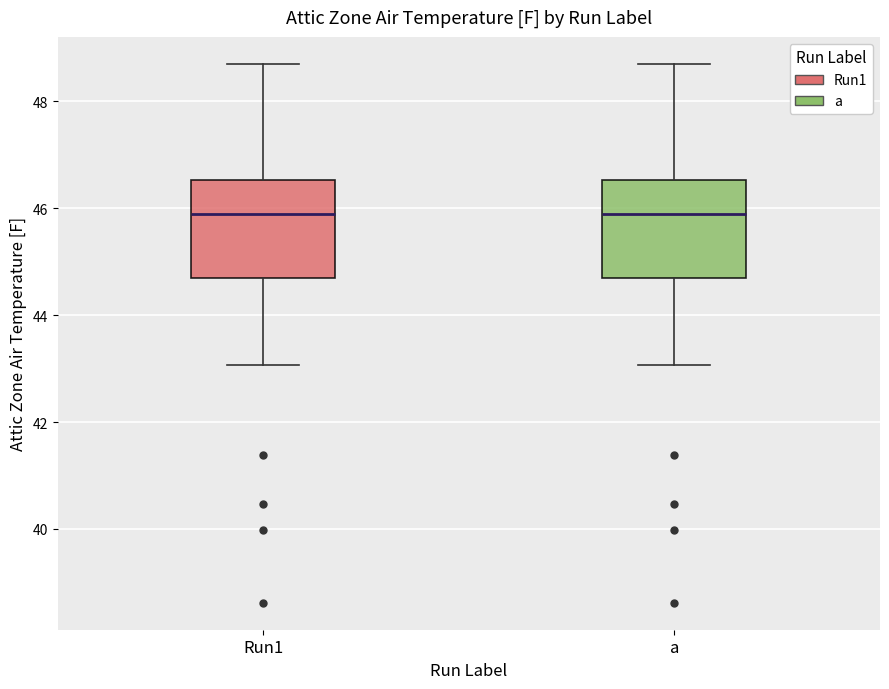

Reading left to right, read every box against the y-axis: the position of its median line, the range the box covers, and the ends of its whiskers. The values are not printed on the chart, so give them approximately, as read against the axis.

Run1: median 45.8, box 44.6 to 46.6, whiskers 43.0 to 48.8
a: median 45.8, box 44.6 to 46.6, whiskers 43.0 to 48.8